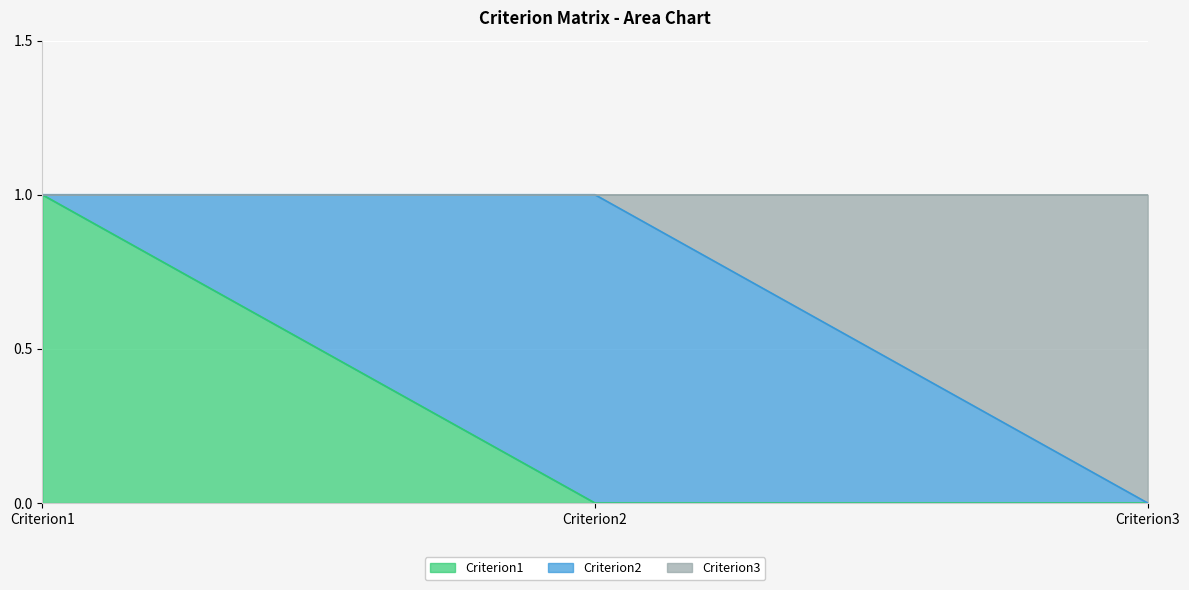

How many lines are shown in the chart?

3